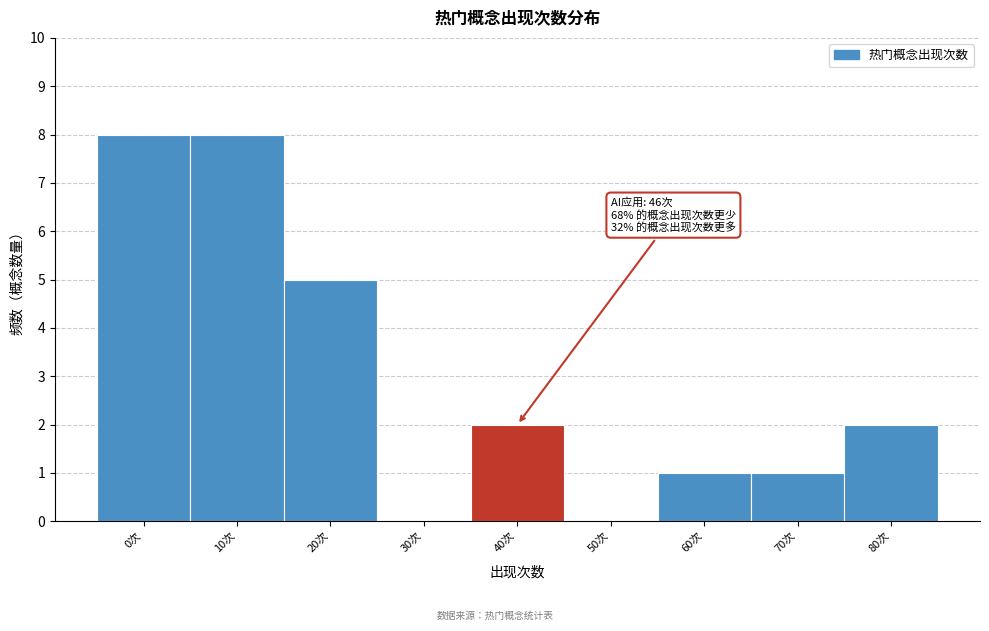

Reading left to right, what are all the values shown in this chart?

0次=8	10次=8	20次=5	30次=0	40次=2	50次=0	60次=1	70次=1	80次=2